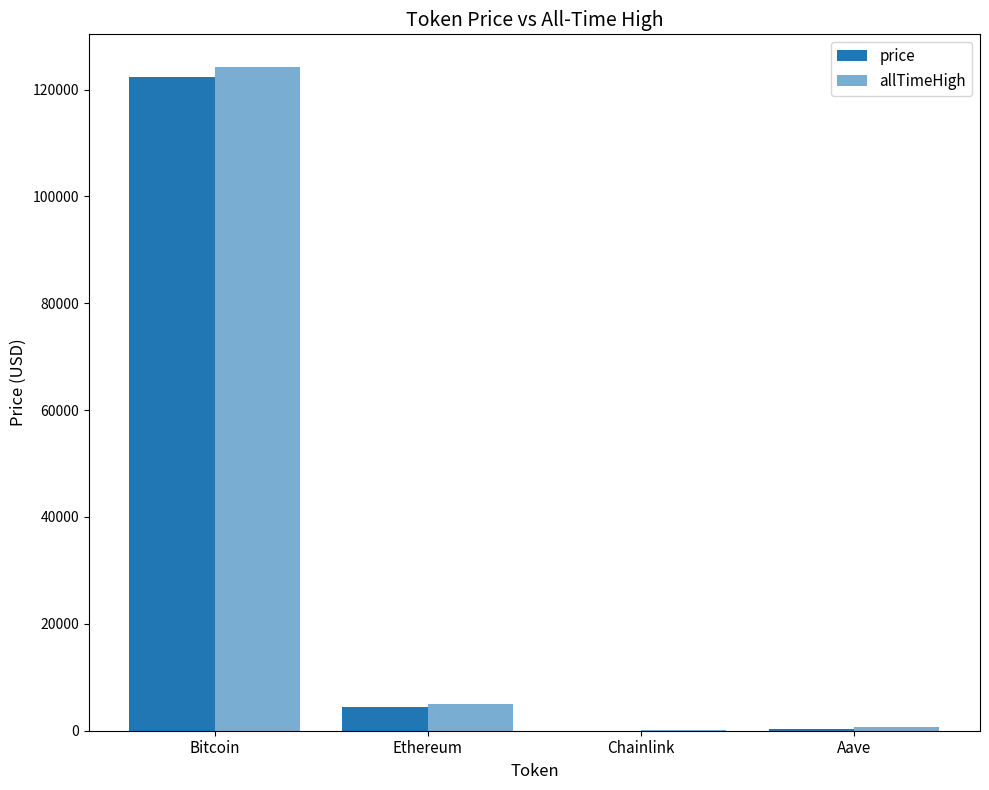

At which label is price closest to 61184?

Ethereum